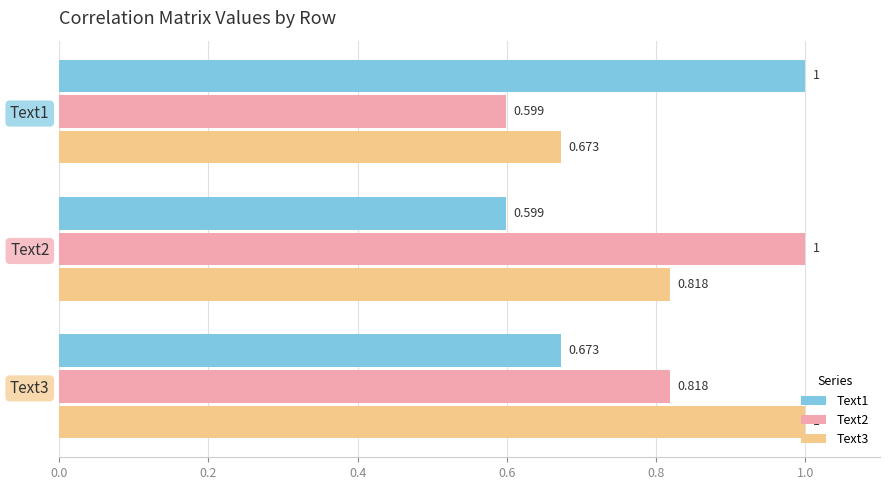

Is the value of Text2 at Text1 greater than the value of Text3 at Text3?

No